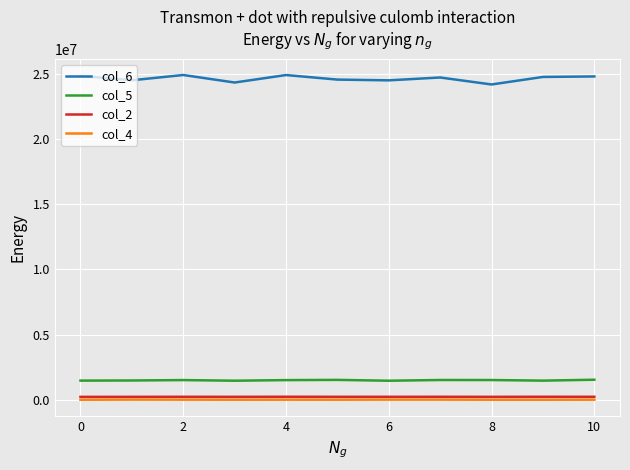

What is the maximum value shown in the chart?

24917875